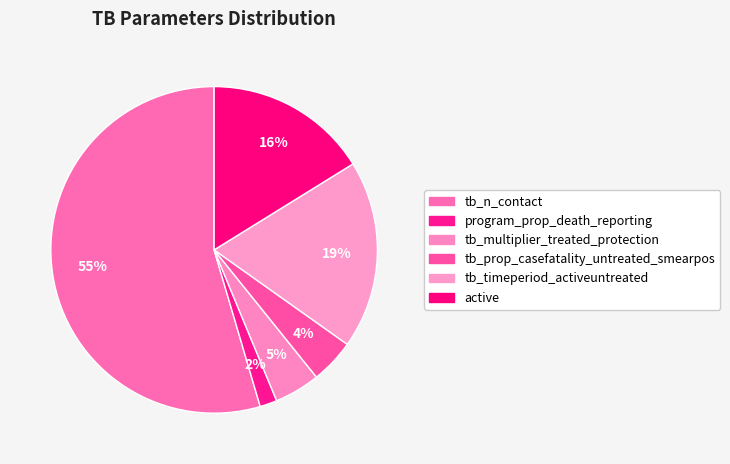

Rank the categories by value from lowest to highest.

program_prop_death_reporting, tb_prop_casefatality_untreated_smearpos, tb_multiplier_treated_protection, active, tb_timeperiod_activeuntreated, tb_n_contact